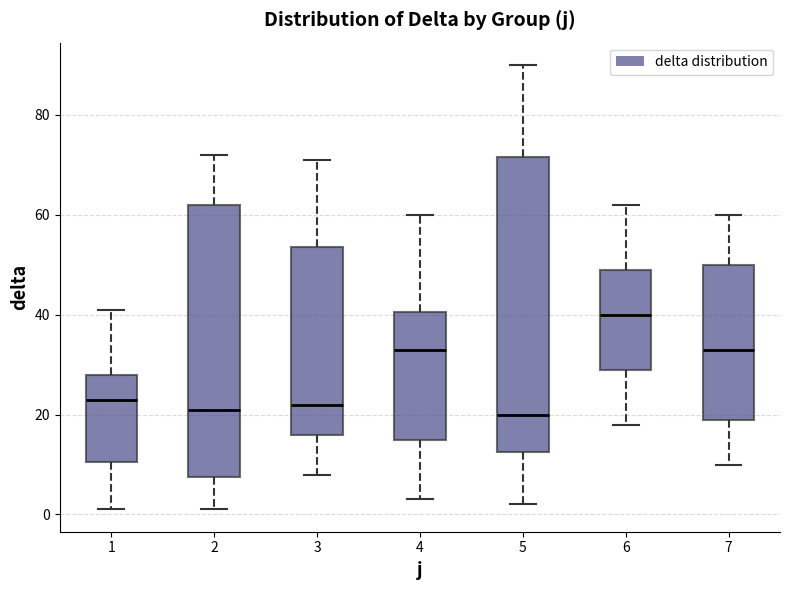

Reading left to right, read every box against the y-axis: the position of its median line, the range the box covers, and the ends of its whiskers. The values are not printed on the chart, so give them approximately, as read against the axis.

1: median 24, box 10 to 28, whiskers 2 to 42
2: median 22, box 8 to 62, whiskers 2 to 72
3: median 22, box 16 to 54, whiskers 8 to 72
4: median 34, box 16 to 40, whiskers 4 to 60
5: median 20, box 12 to 72, whiskers 2 to 90
6: median 40, box 30 to 50, whiskers 18 to 62
7: median 34, box 20 to 50, whiskers 10 to 60